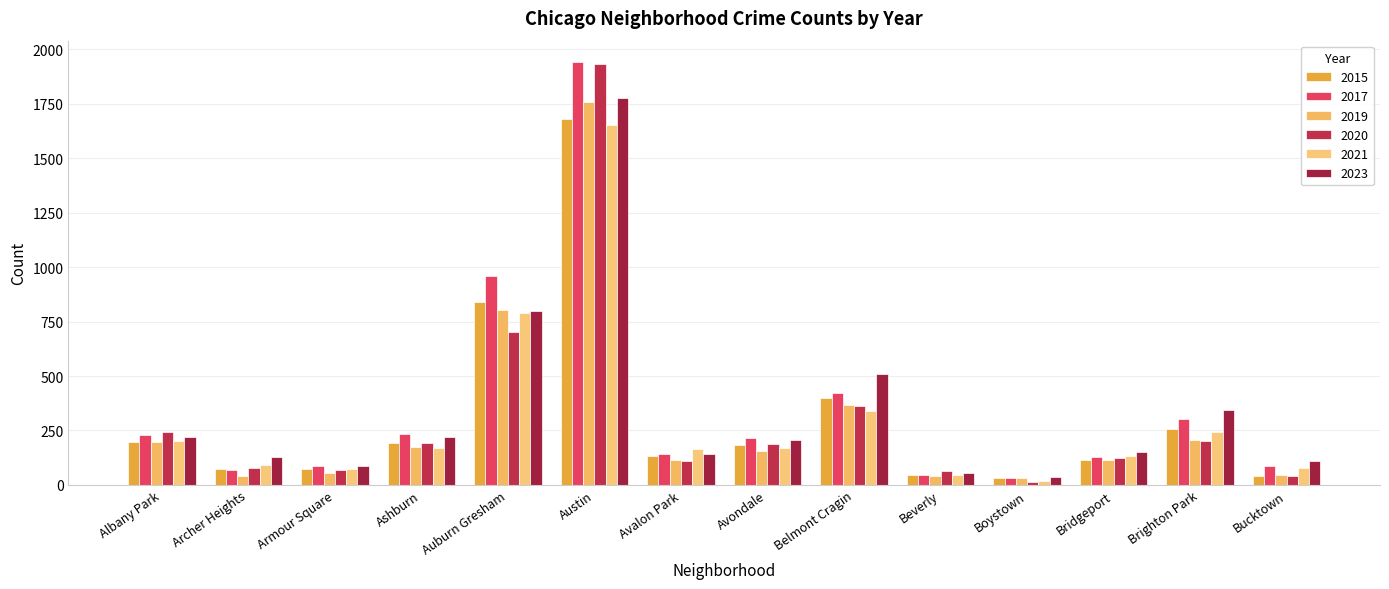

Reading left to right, transcribe all the data shown in this chart.

2015: 195	75	71	192	839	1680	131	182	400	44	30	114	256	40
2017: 227	67	86	232	960	1943	140	215	420	46	33	126	304	85
2019: 195	40	56	175	805	1760	113	155	366	41	33	115	208	45
2020: 243	78	70	192	700	1933	111	187	360	62	14	124	201	41
2021: 202	91	72	168	790	1655	166	169	340	47	19	133	243	77
2023: 221	128	85	220	798	1777	142	205	508	55	35	149	346	111